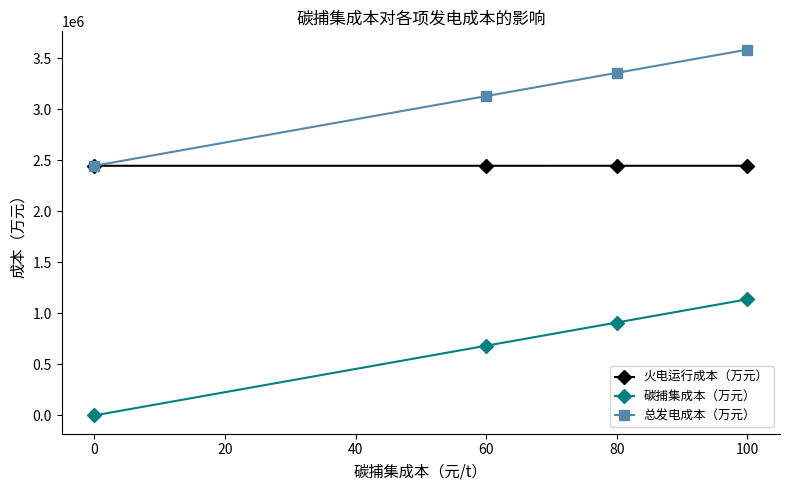

True or false: 碳捕集成本（万元） and 总发电成本（万元） intersect in this chart.

False